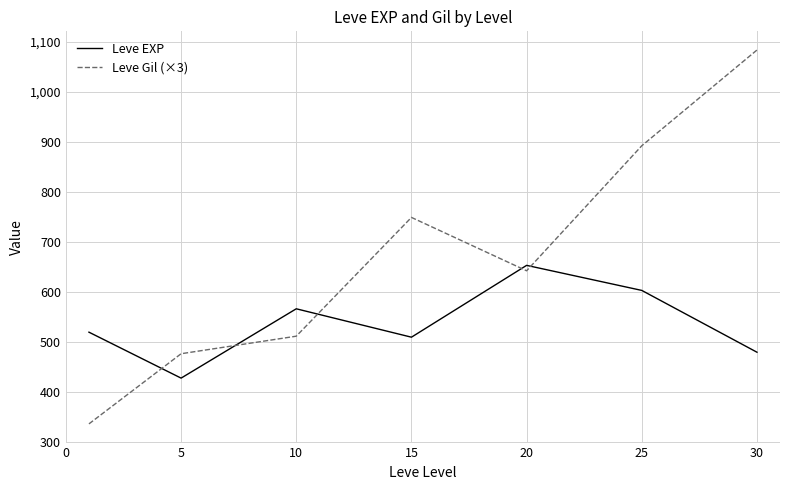

What is the average value of the Leve EXP series?

537.4